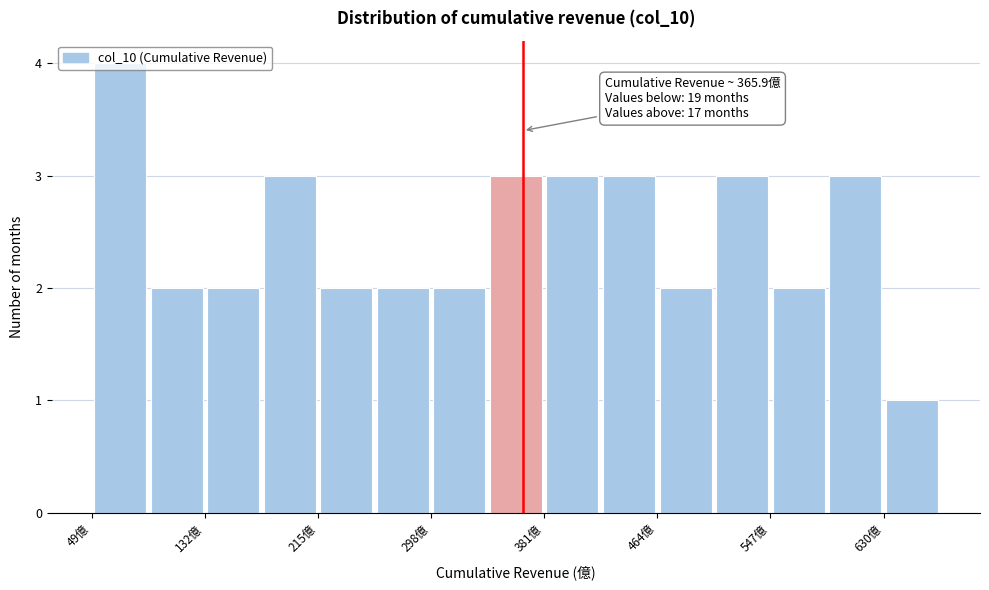

Which range on the x-axis has the tallest bar?

50 to 90